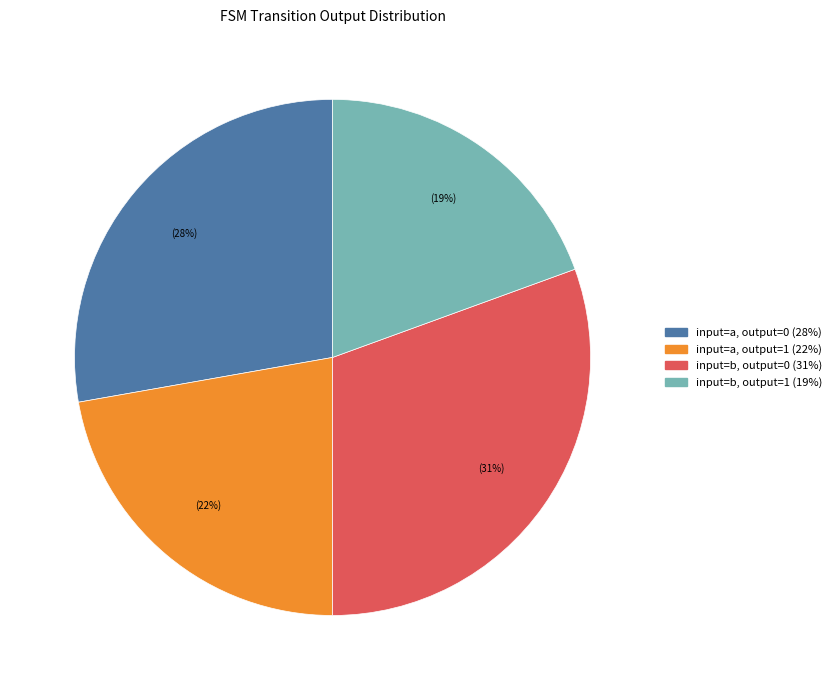

Is there a majority slice in this chart?

No